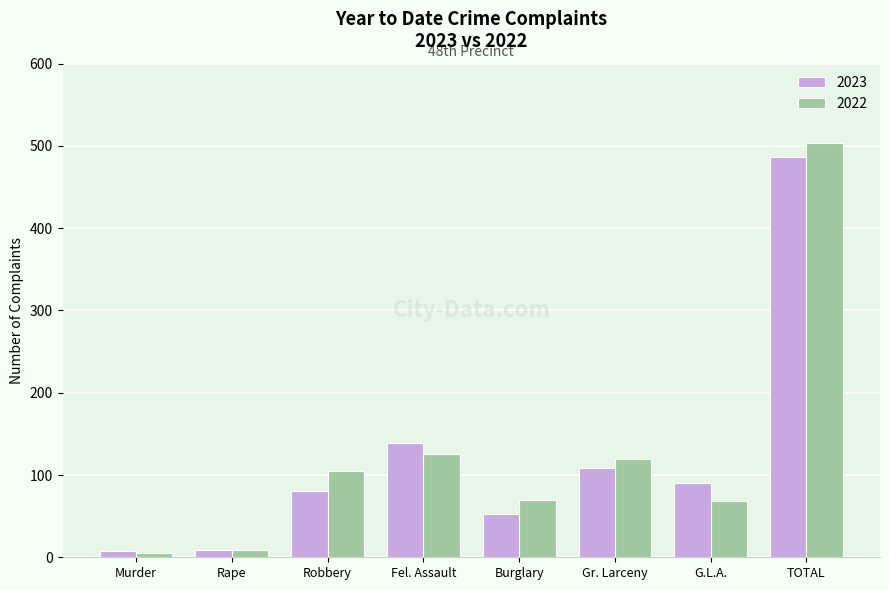

At which category is the sum across all series the highest?

TOTAL